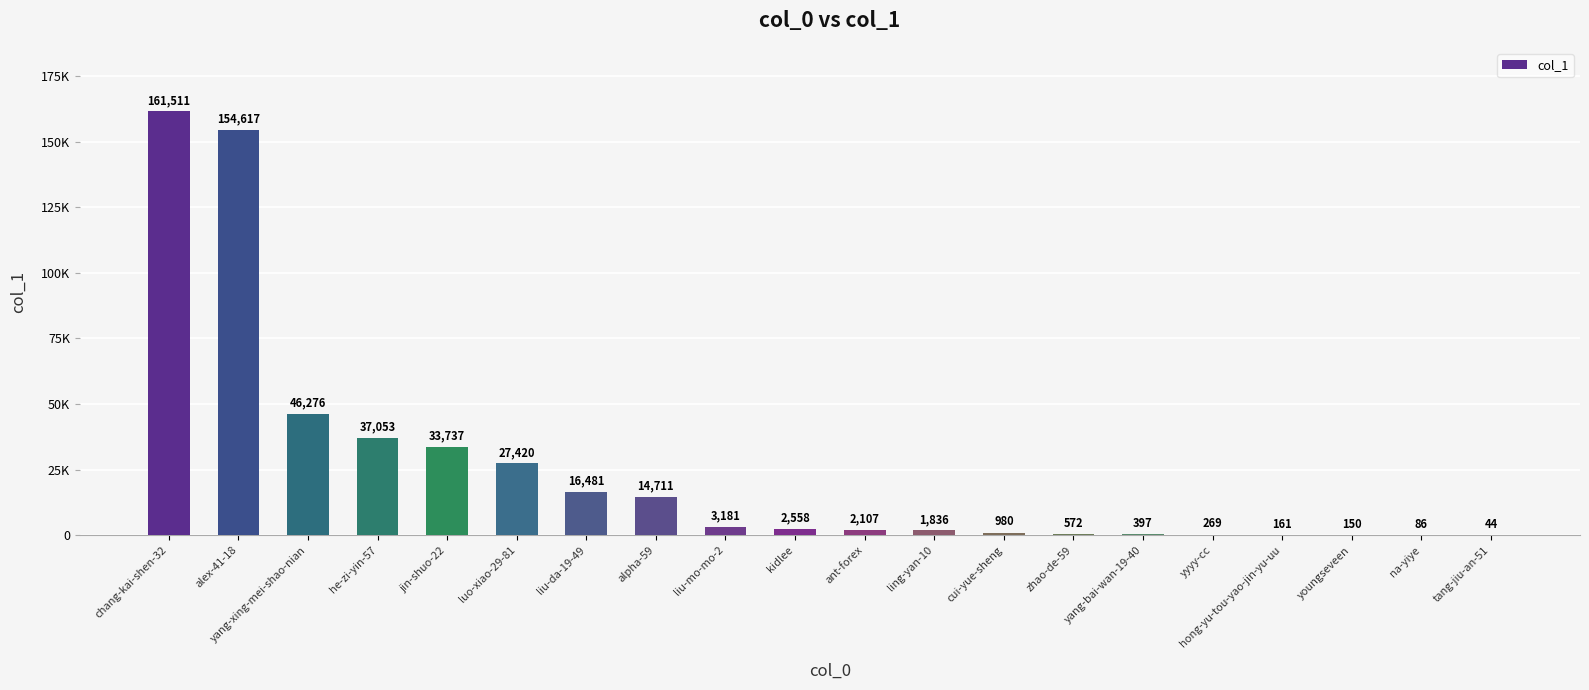

What is the difference between the second highest and minimum values?

154573